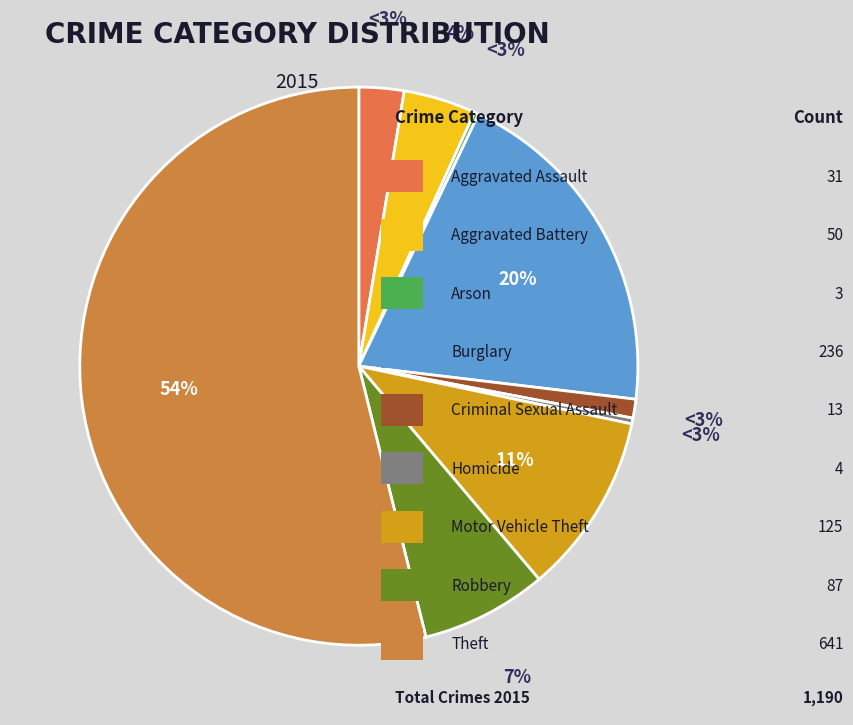

What is the smallest slice in the pie chart?

Arson